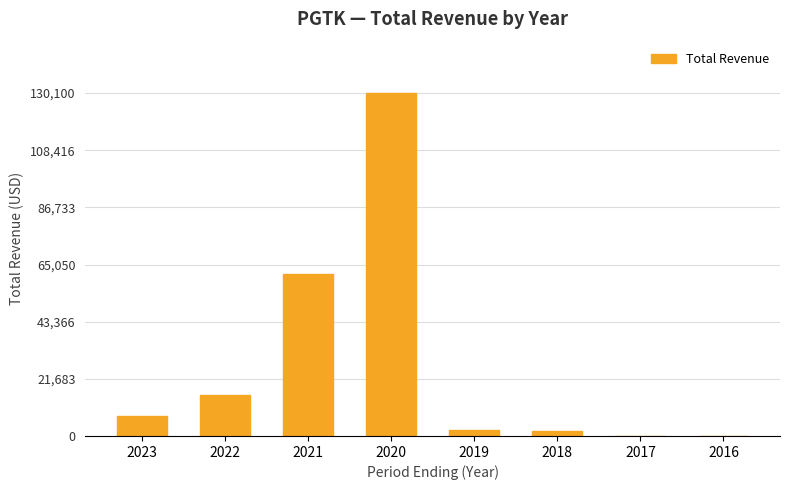

What is the maximum value shown in the chart?

130100